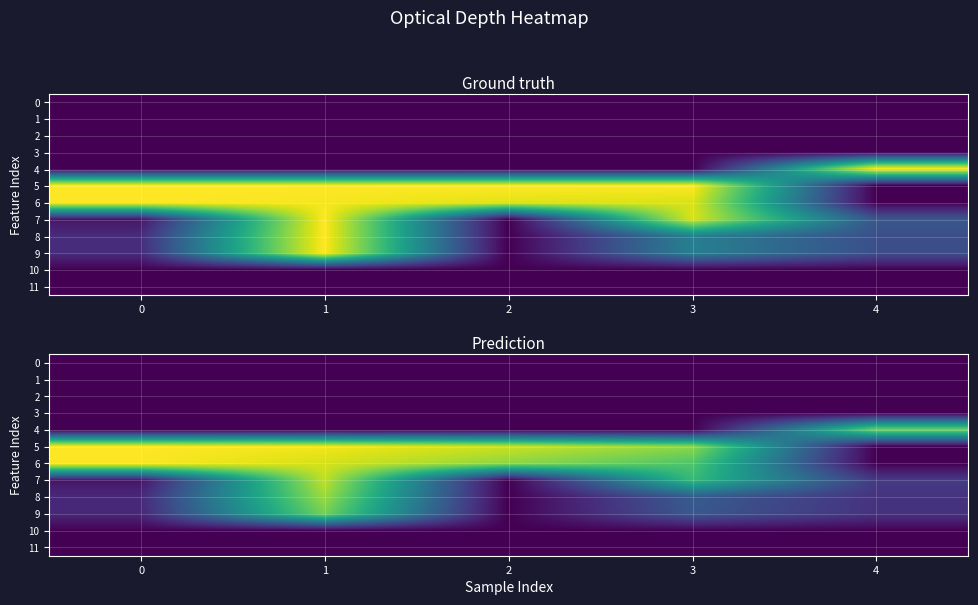

What is the average value of the 6 series?

0.7